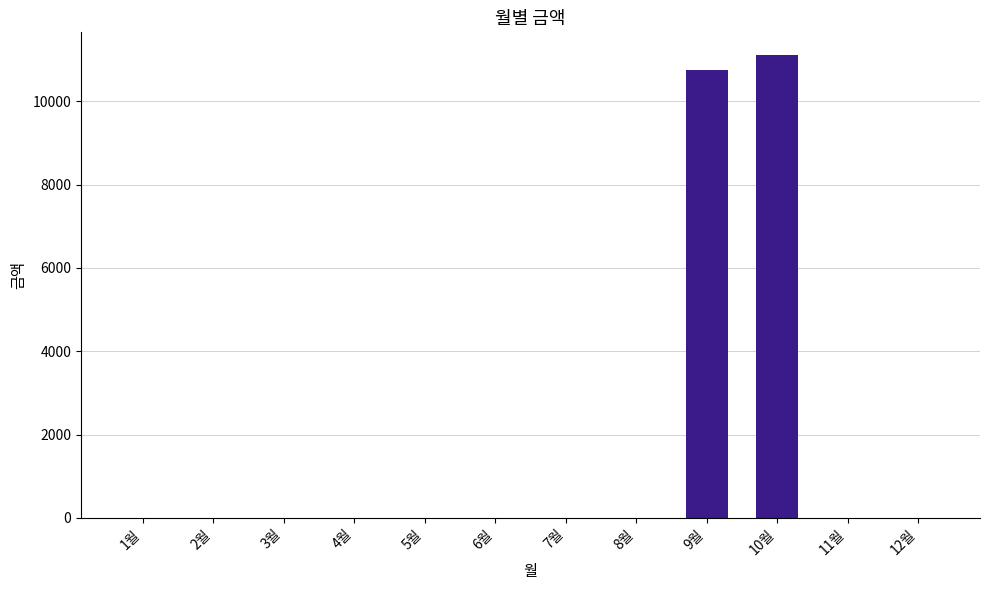

What is the sum of all values?

21850